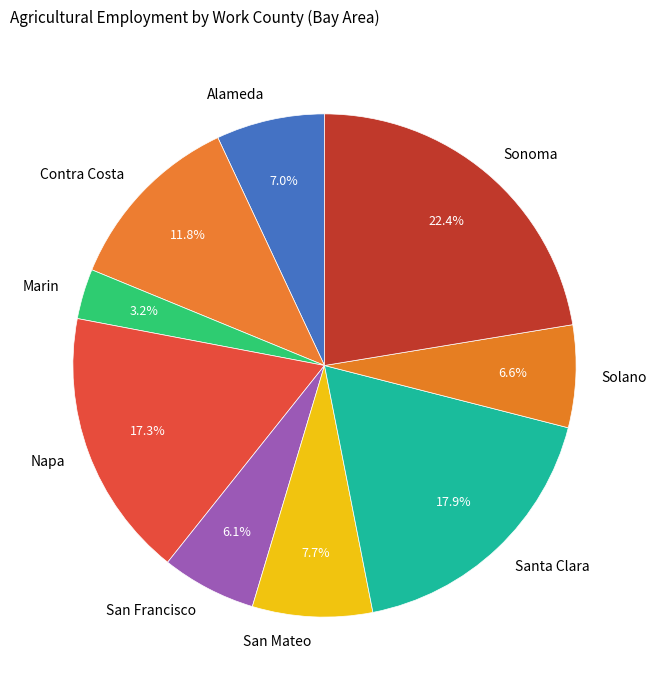

What percentage is NOT represented by Contra Costa?

88.2%